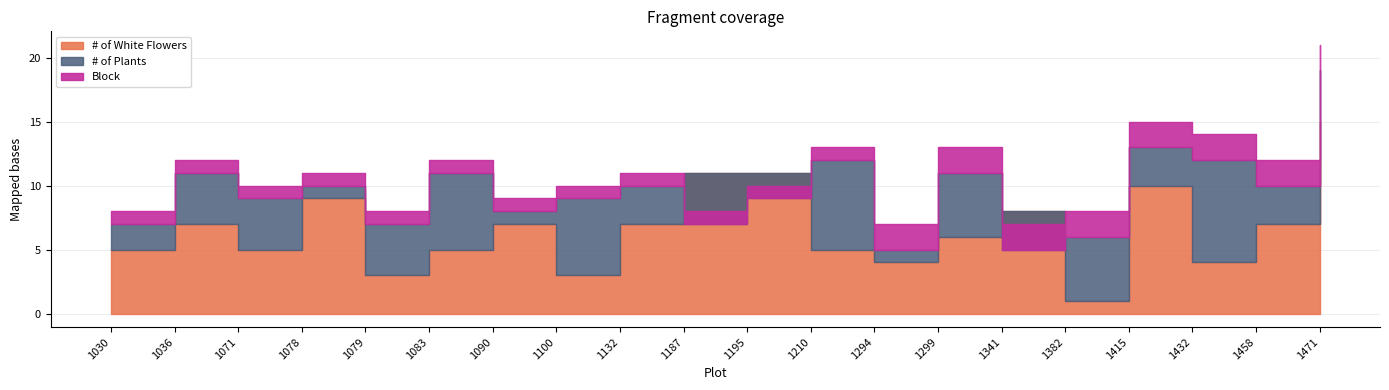

Which series has the largest range (max minus min)?

# of White Flowers